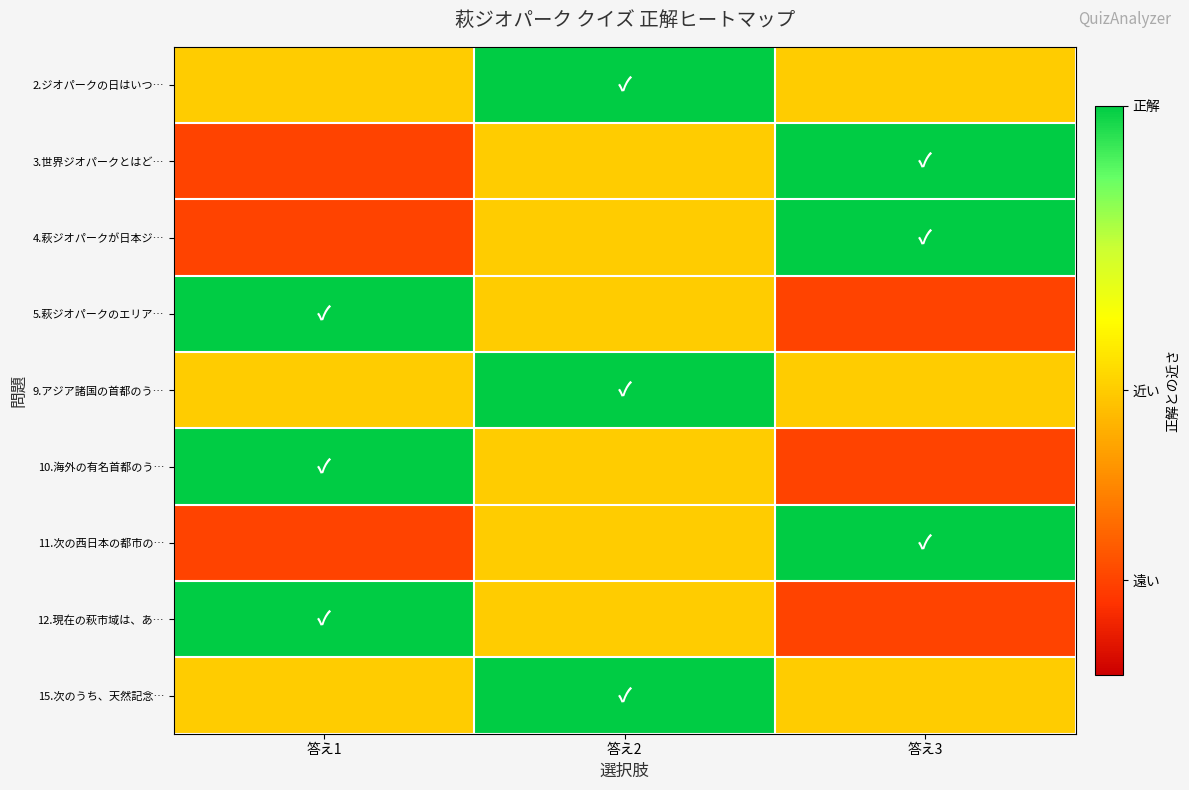

What is the spread (max minus min) of values at 答え3?

2.5